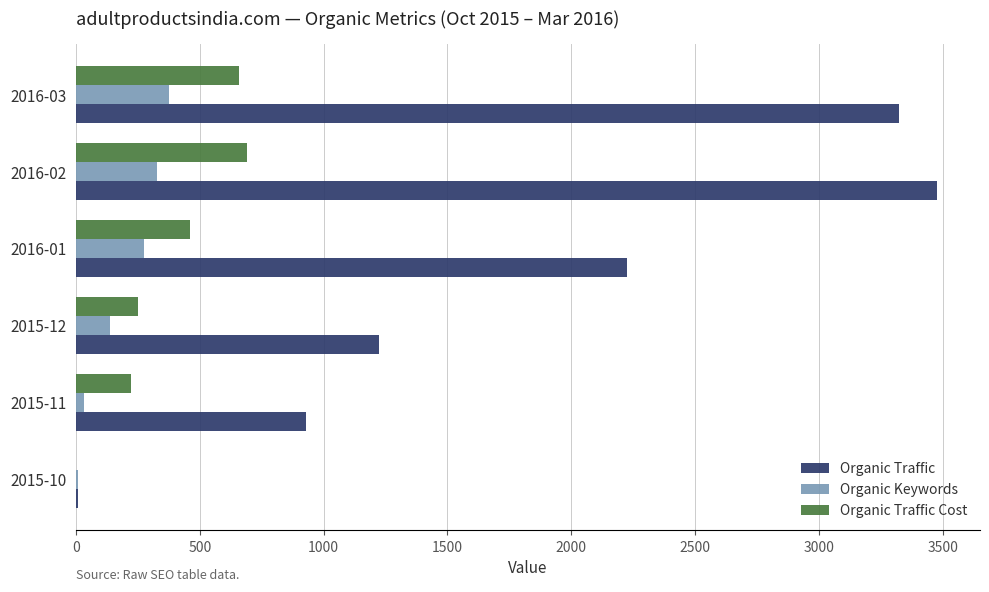

Which series has the largest total across all categories?

Organic Traffic